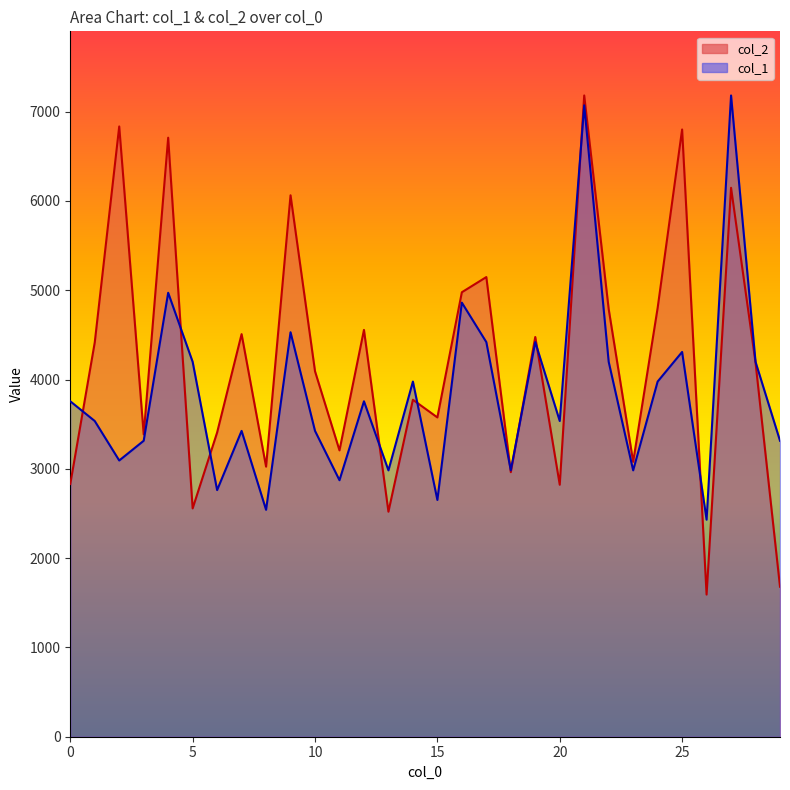

True or false: col_2 has a value of 2145.8 at 10.

False